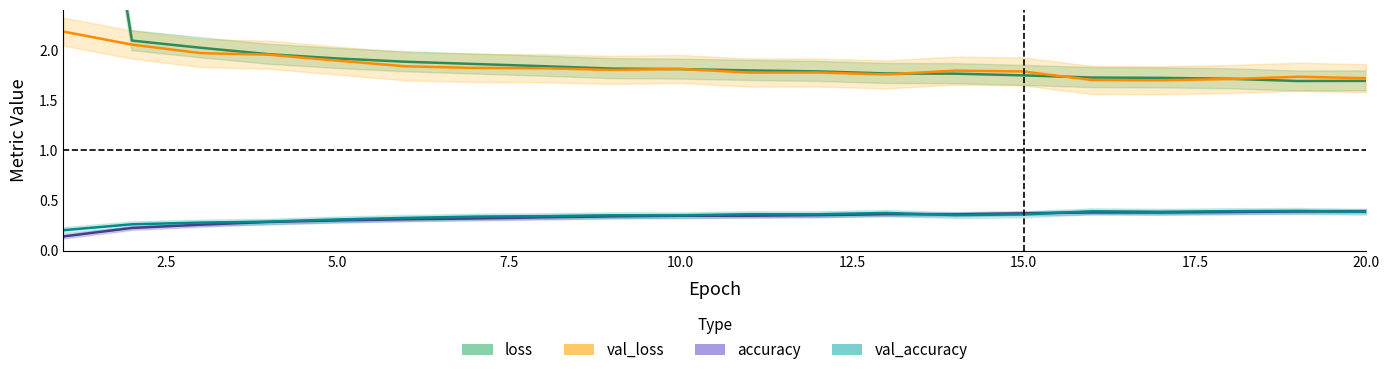

Which series has the largest range (max minus min)?

loss